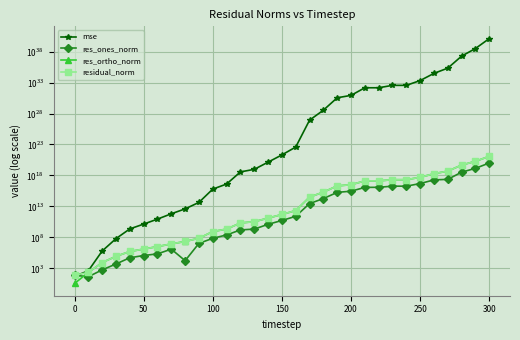

True or false: residual_norm and res_ortho_norm cross at least once.

False